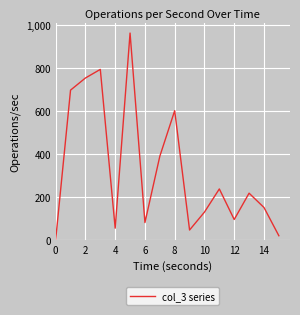

What is the greatest value displayed?

961.0